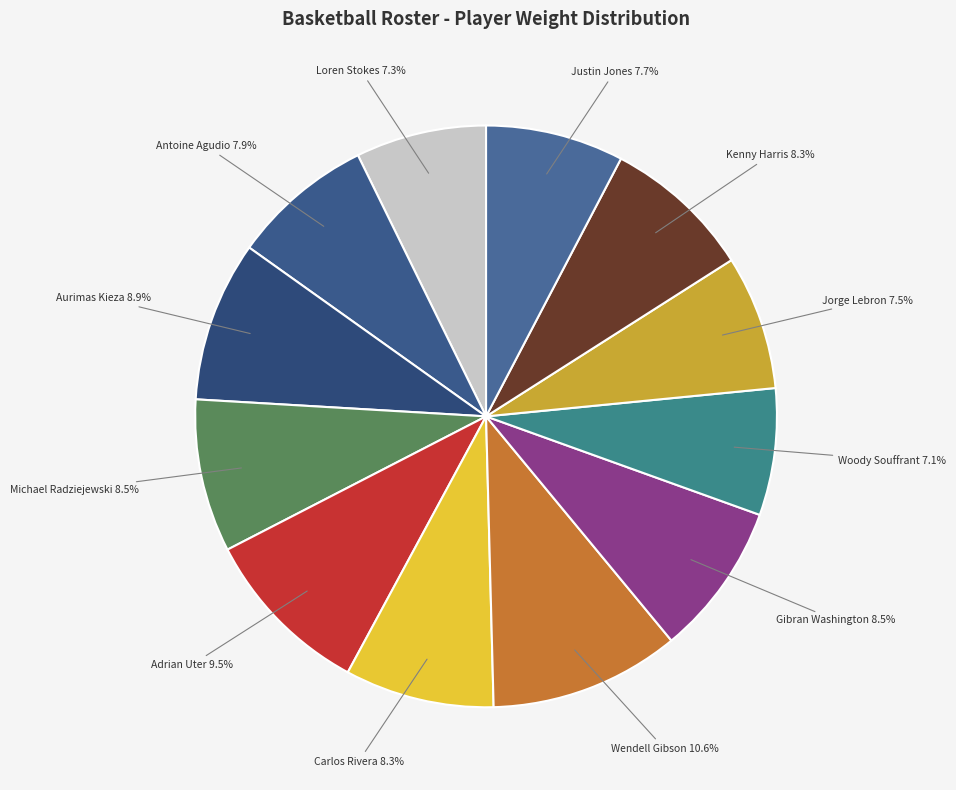

Count the number of slices in the pie.

12